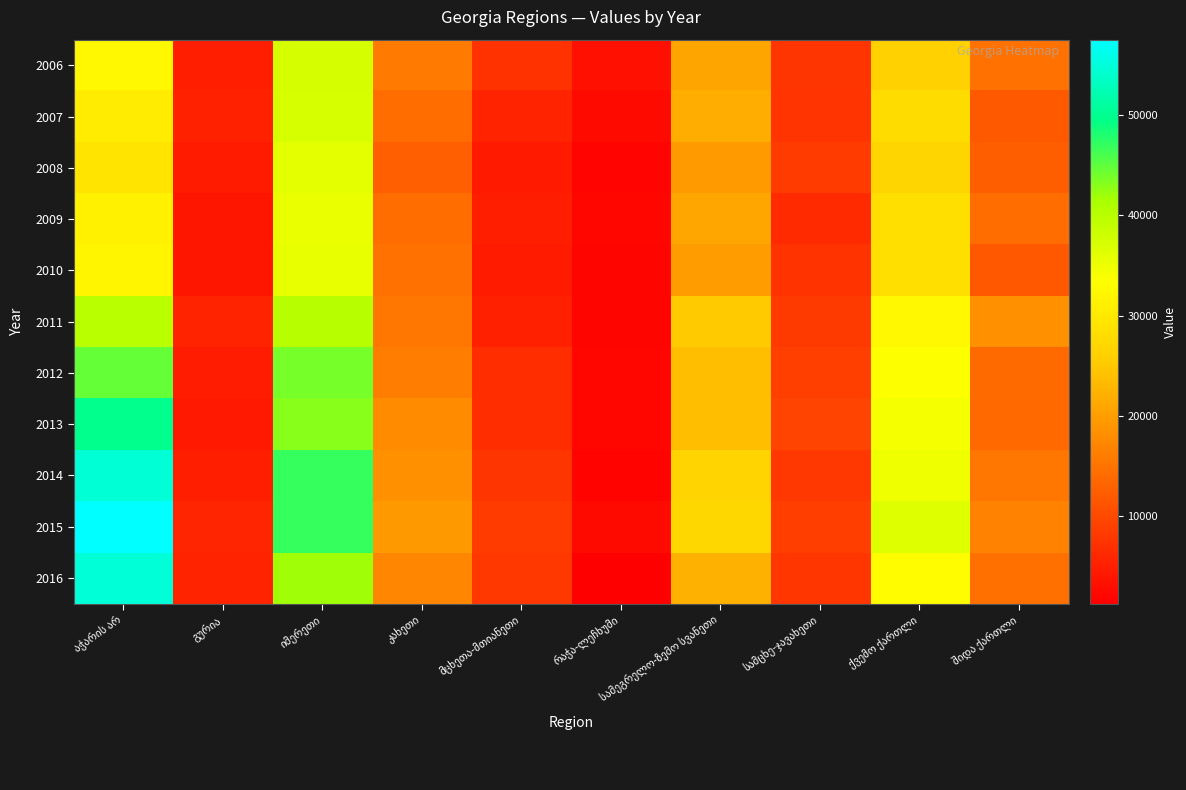

Where does the 2008 series first go above 12552?

აჭარის არ